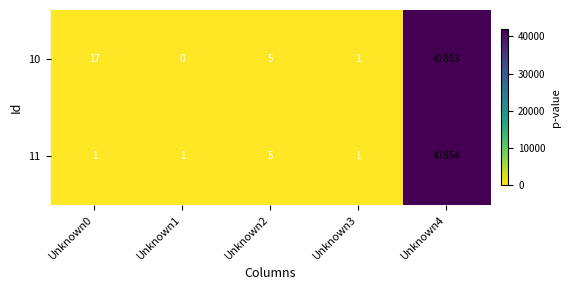

What is the maximum value shown in the chart?

41854